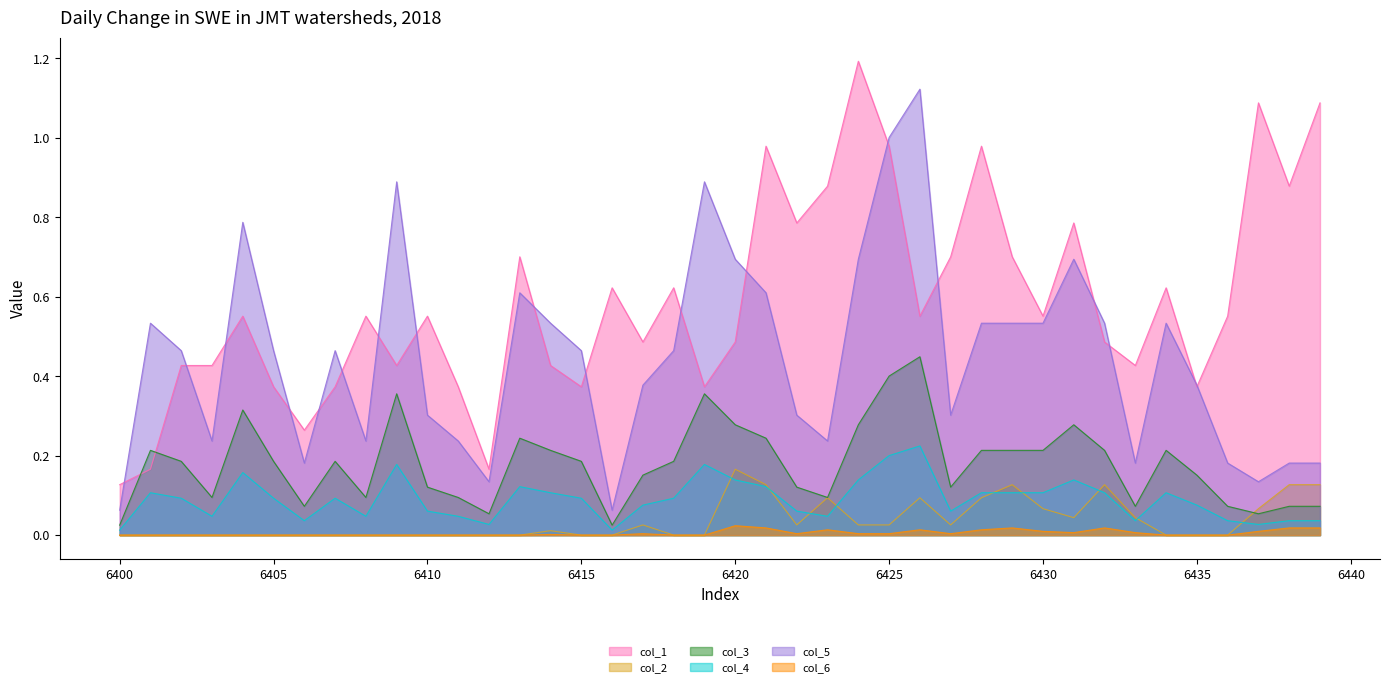

The value of col_1 at 6425 is 1.0. True or false?

True